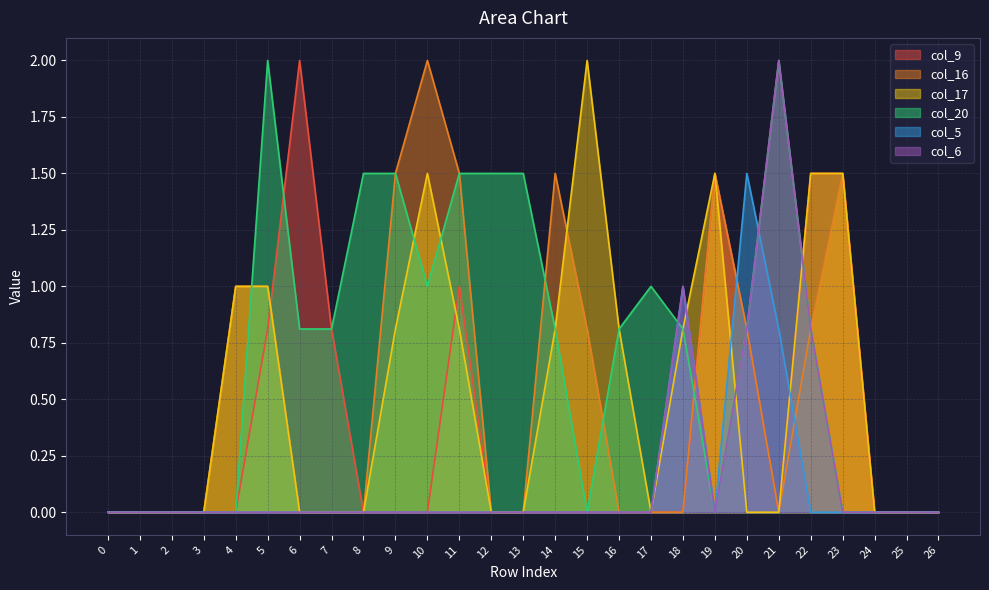

Which series has the widest spread of values?

col_9